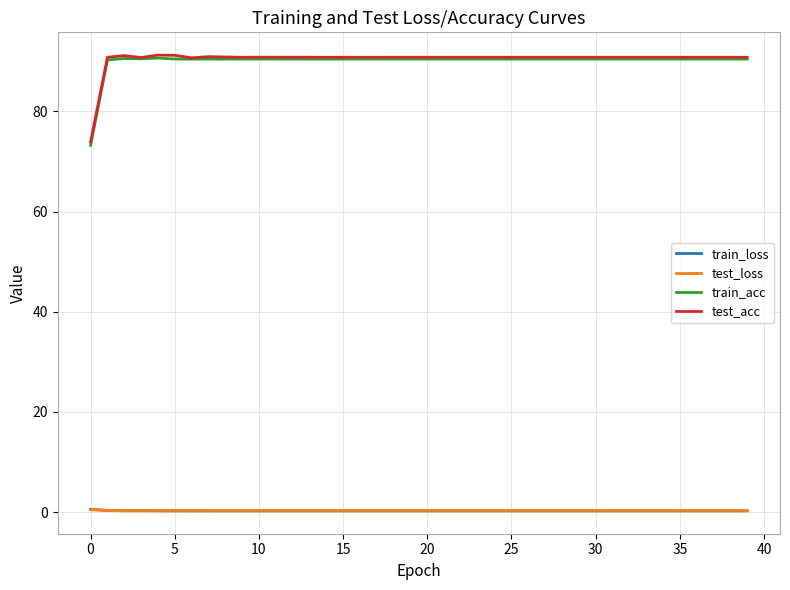

Which series has the widest spread of values?

train_acc